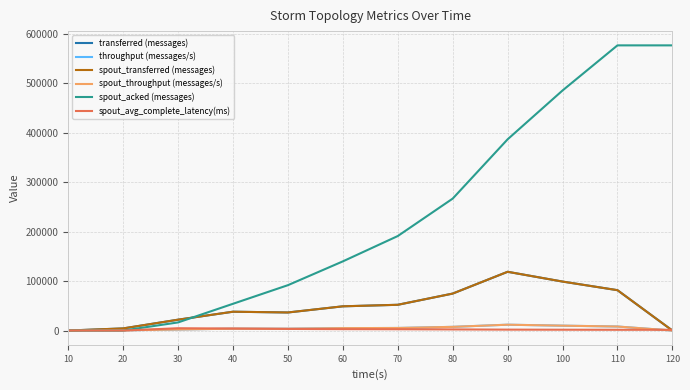

Does the chart have visible grid lines?

Yes